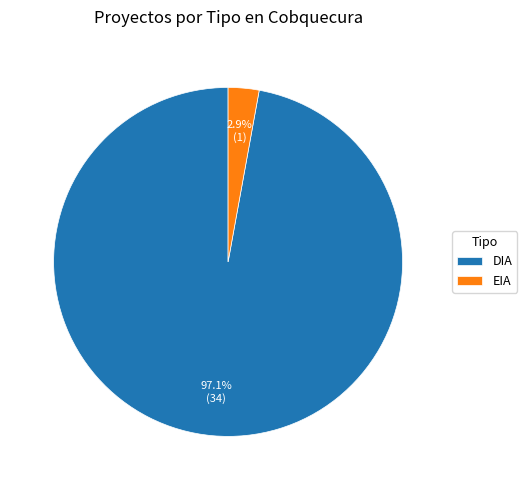

How many slices are in this pie chart?

2